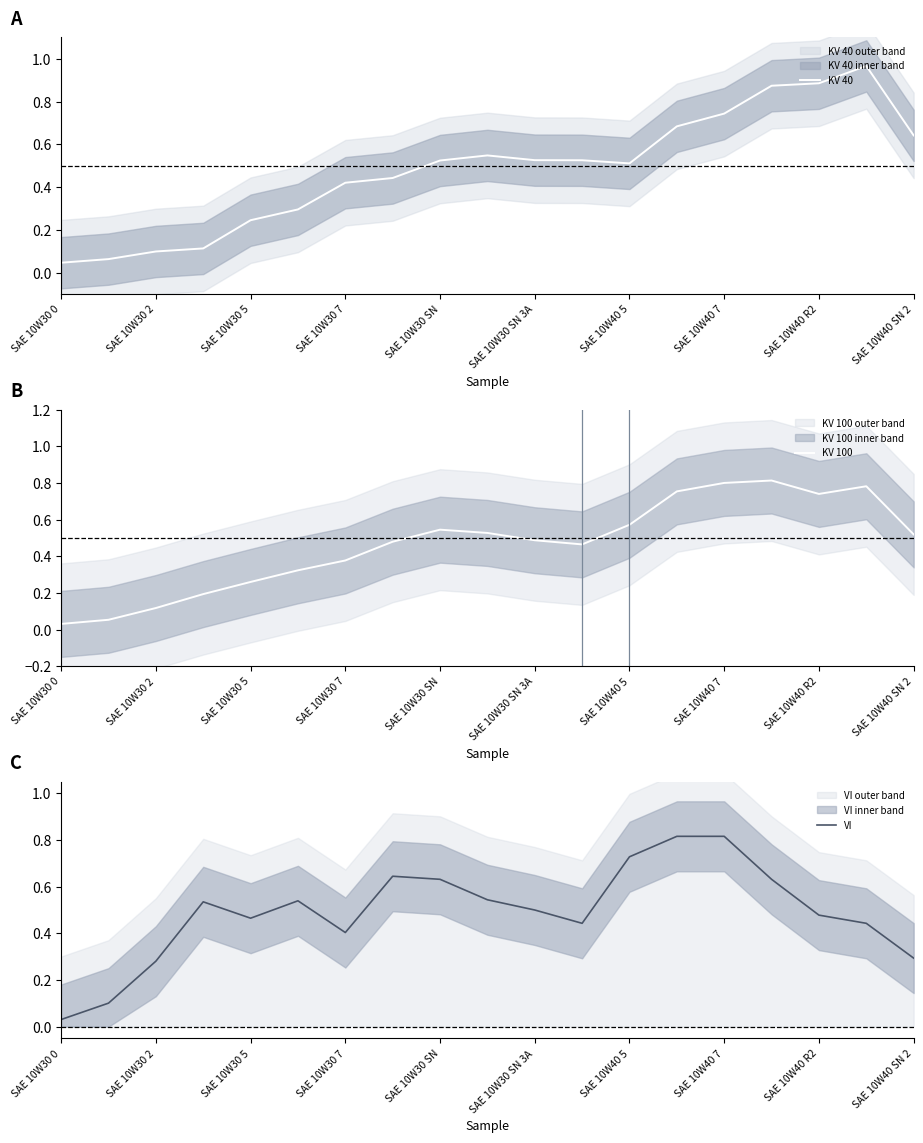

True or false: KV 40 has a value of 0.9 at SAE 10W30 SN 3A.

False